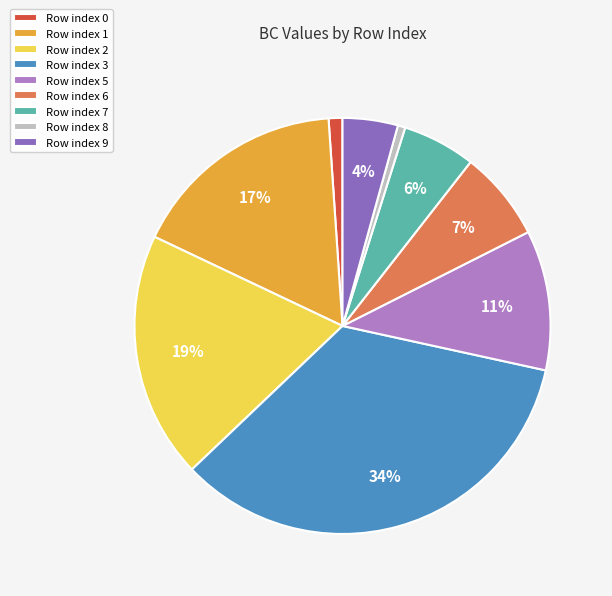

Which slice is the largest?

Row index 3